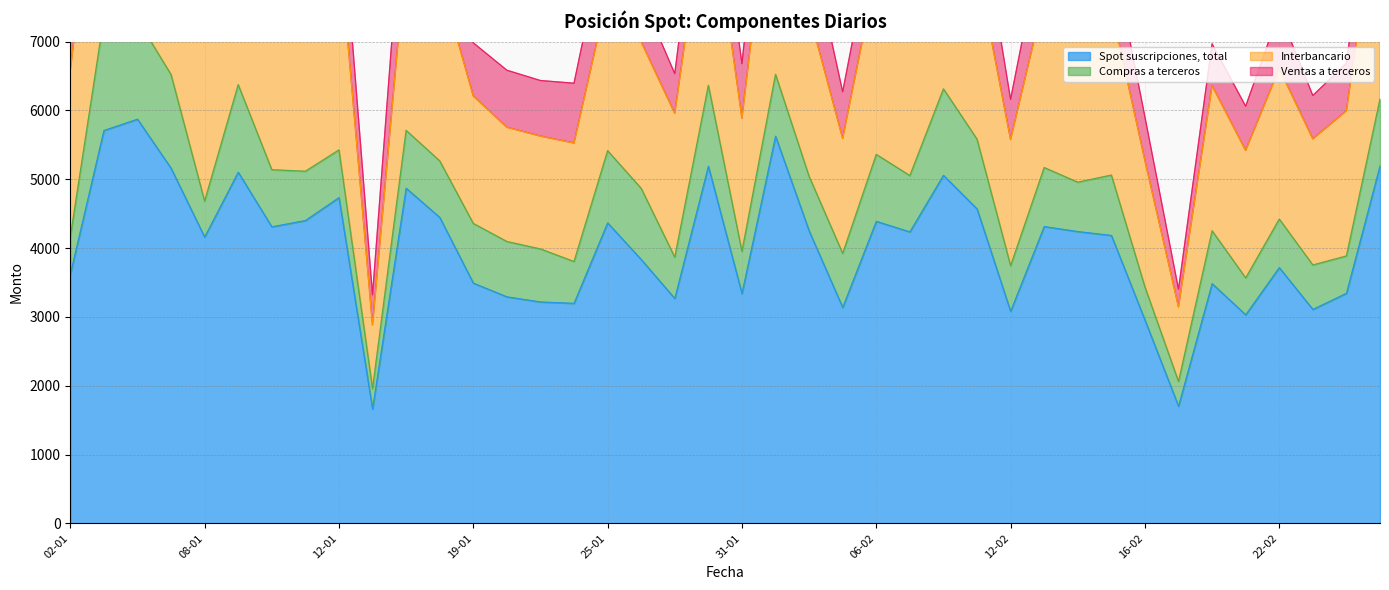

What is the value of the Ventas a terceros point at the 19th from the left?

577